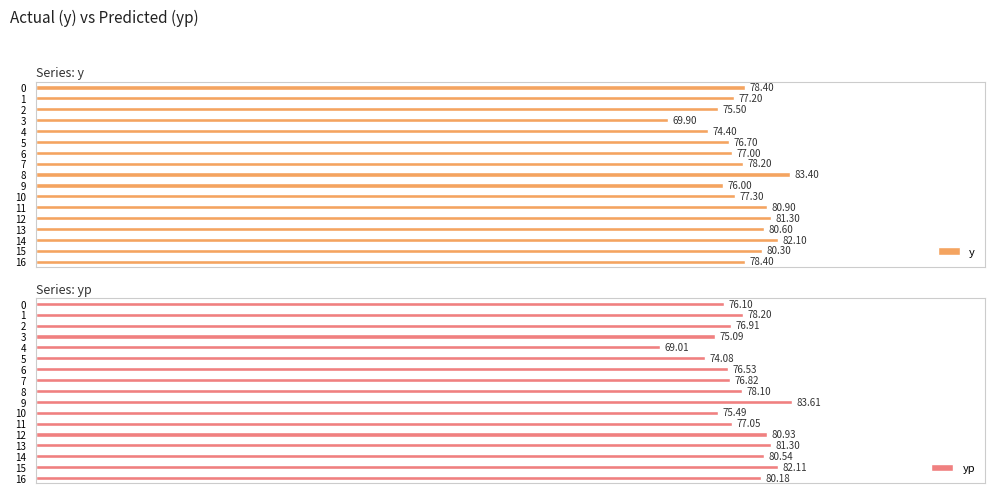

Rank the categories by yp value from lowest to highest.

4, 5, 3, 10, 0, 6, 7, 2, 11, 8, 1, 16, 14, 12, 13, 15, 9